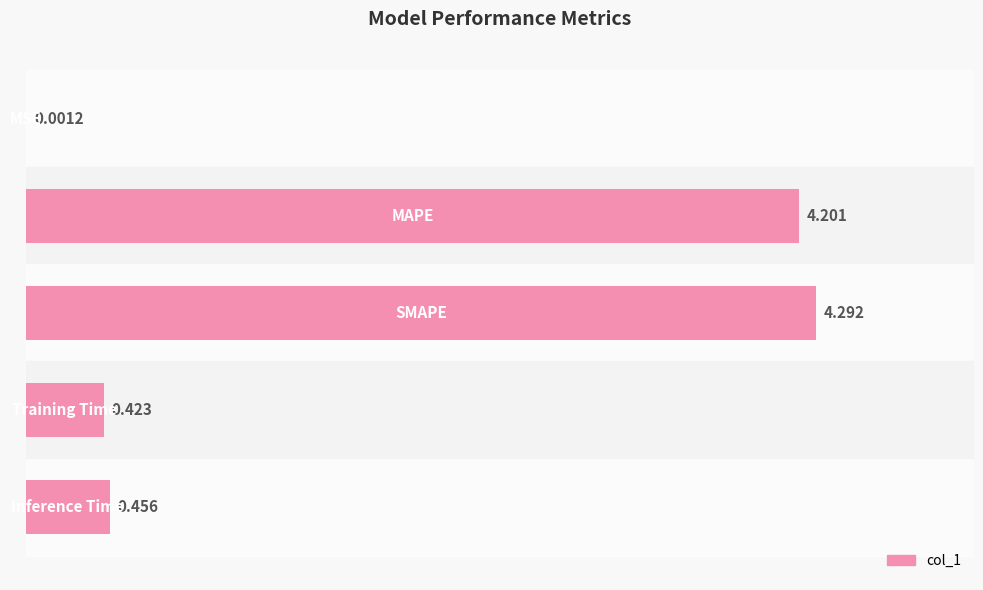

Count the number of categories in the chart.

5